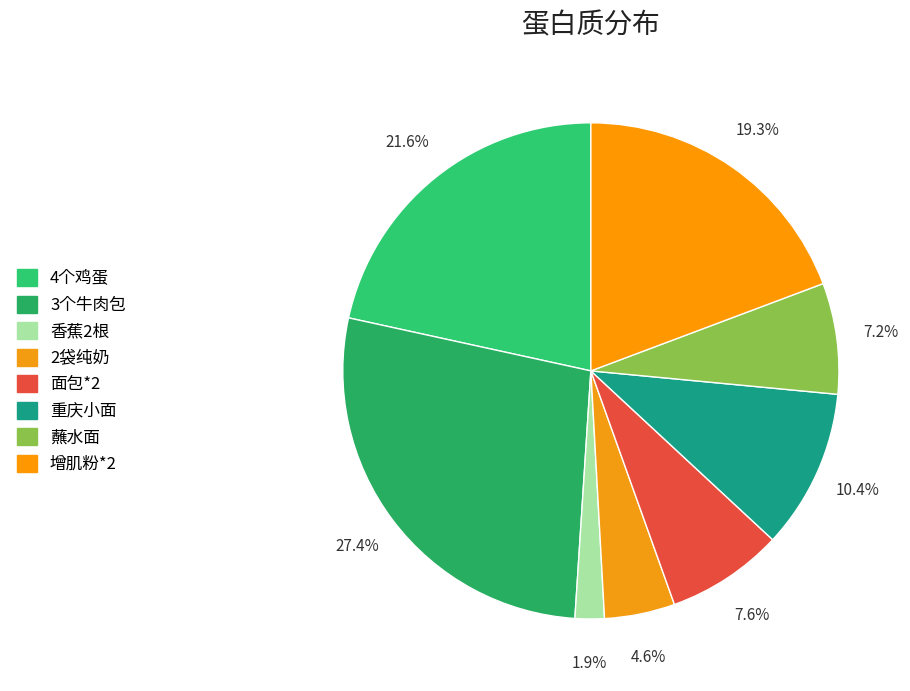

What percentage is the 2袋纯奶 slice, to the nearest percent?

5%